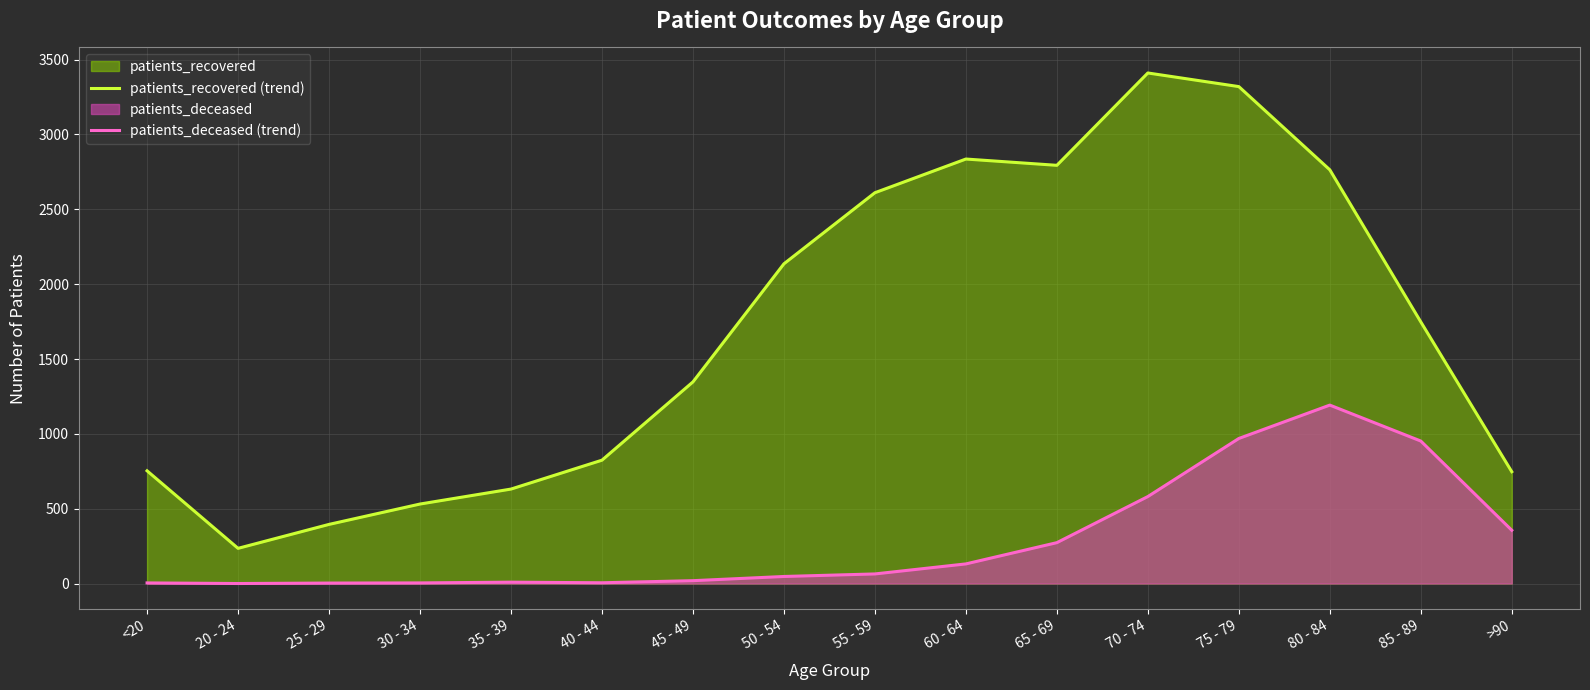

What is the value of the patients_deceased (trend) point at the 14th from the left?

1192